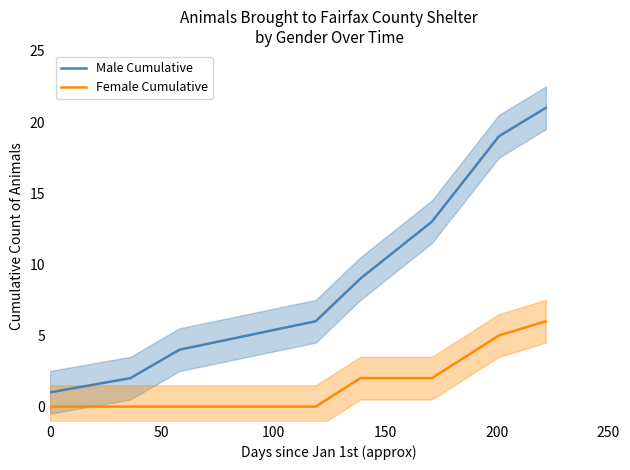

At how many categories does at least one series exceed 13?

2